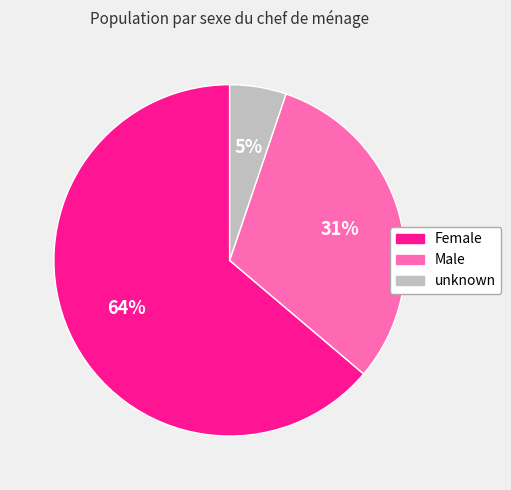

Do unknown and Female together represent more than half of the pie?

Yes